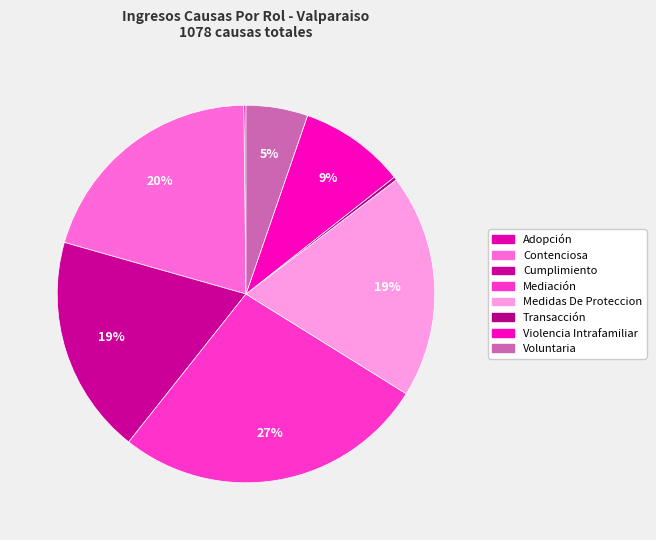

Combined, what portion of the pie is Mediación and Adopción?

27.0%